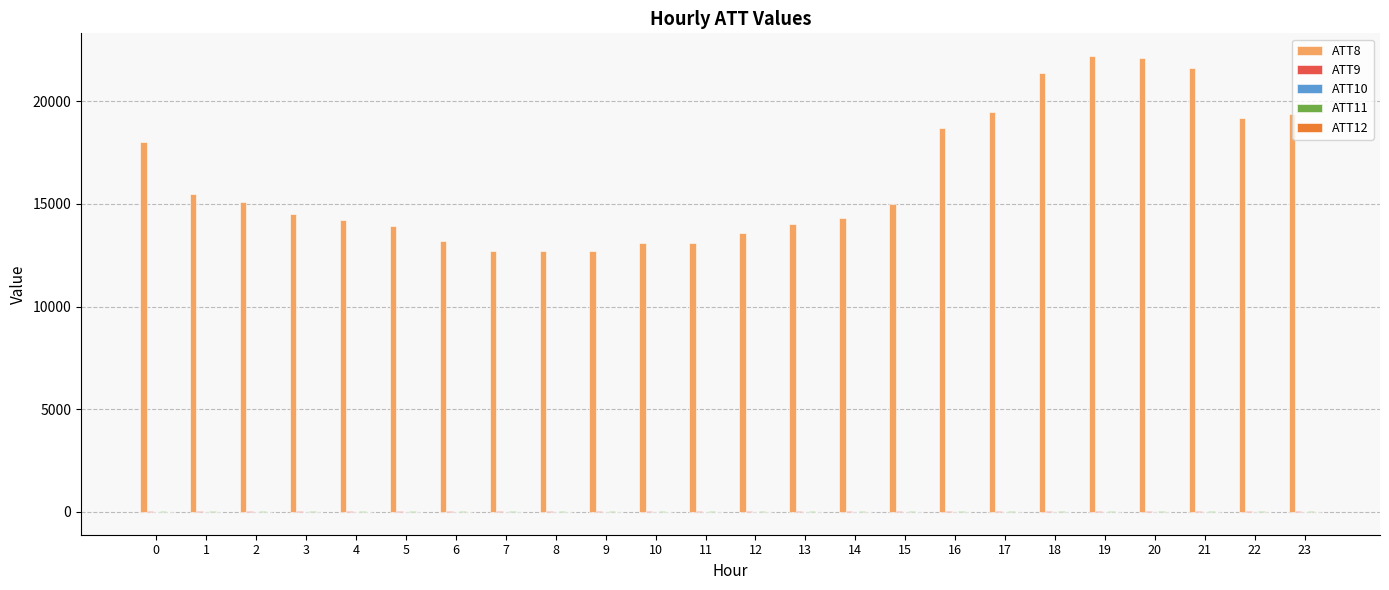

Which series has the widest spread of values?

ATT8